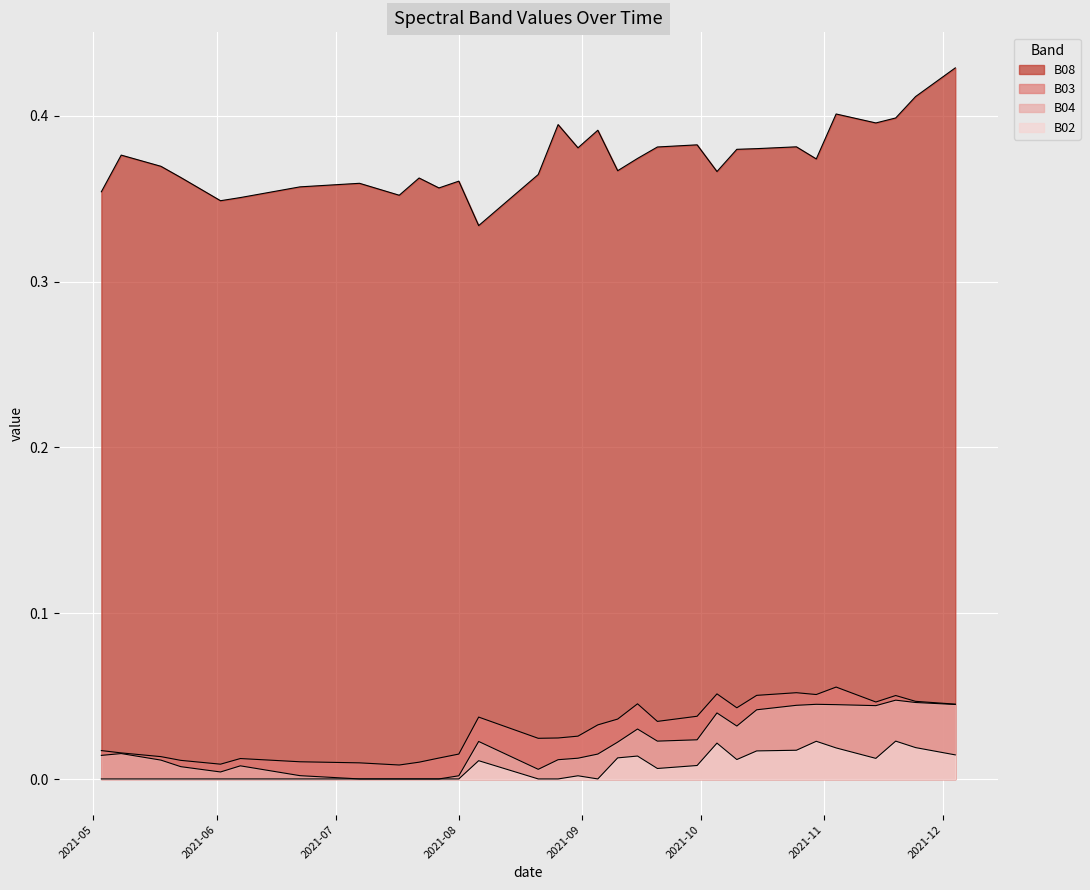

Reading left to right, transcribe all the data shown in this chart.

B08: 0.4	0.4	0.4	0.4	0.4	0.3	0.4	0.4	0.4	0.4	0.4	0.4	0.4	0.4	0.4	0.3	0.3	0.4	0.4	0.4	0.4	0.4	0.4	0.4	0.4	0.4	0.4	0.4	0.4	0.4	0.4	0.4	0.4	0.4	0.4	0.4	0.4	0.4	0.4	0.4
B03: 0.0	0.0	0.0	0.0	0.0	0.0	0.0	0.0	0.0	0.0	0.0	0.0	0.0	0.0	0.0	0.0	0.0	0.0	0.0	0.0	0.0	0.0	0.0	0.0	0.0	0.0	0.0	0.1	0.0	0.1	0.1	0.1	0.1	0.1	0.1	0.0	0.1	0.0	0.0	0.0
B04: 0.0	0.0	0.0	0.0	0.0	0.0	0.0	0.0	0.0	0.0	0.0	0.0	0.0	0.0	0.0	0.0	0.0	0.0	0.0	0.0	0.0	0.0	0.0	0.0	0.0	0.0	0.0	0.0	0.0	0.0	0.0	0.0	0.0	0.0	0.0	0.0	0.0	0.0	0.0	0.0
B02: 0.0	0.0	0.0	0.0	0.0	0.0	0.0	0.0	0.0	0.0	0.0	0.0	0.0	0.0	0.0	0.0	0.0	0.0	0.0	0.0	0.0	0.0	0.0	0.0	0.0	0.0	0.0	0.0	0.0	0.0	0.0	0.0	0.0	0.0	0.0	0.0	0.0	0.0	0.0	0.0